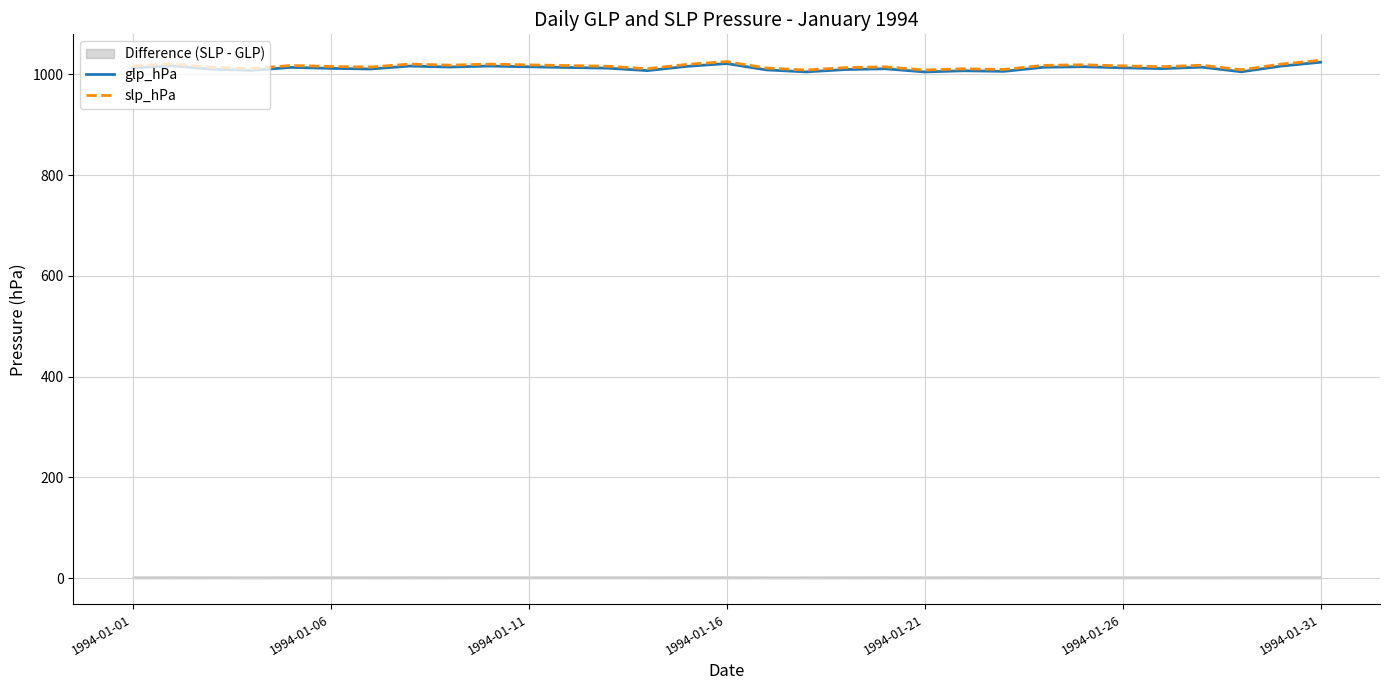

True or false: slp_hPa and glp_hPa cross at least once.

False